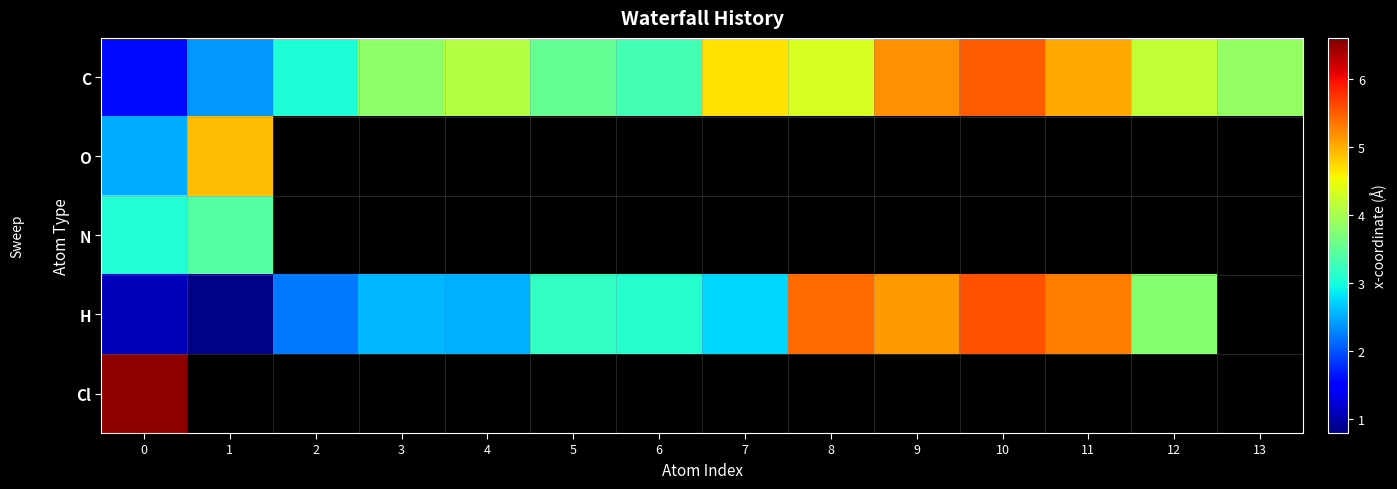

Is the value of H at 0 greater than the value of C at 2?

No